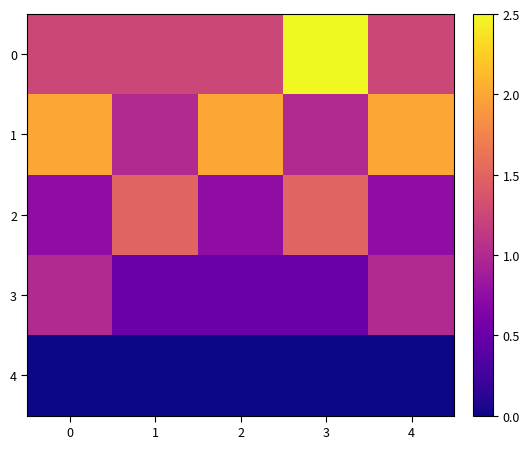

What is the total value across all series at 2?

4.5